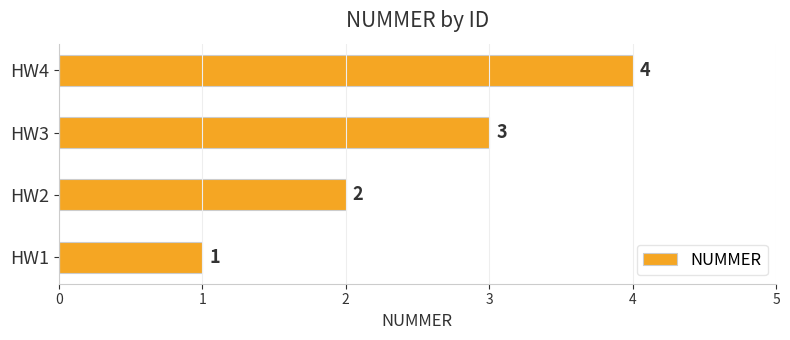

List the labels in order of value, smallest first.

HW1, HW2, HW3, HW4